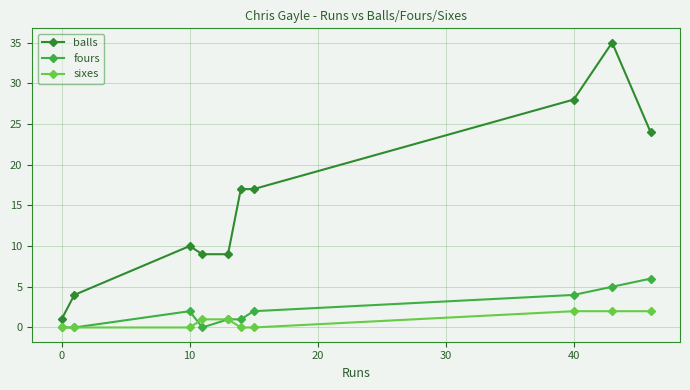

Is this an area chart (filled region under the line)?

No